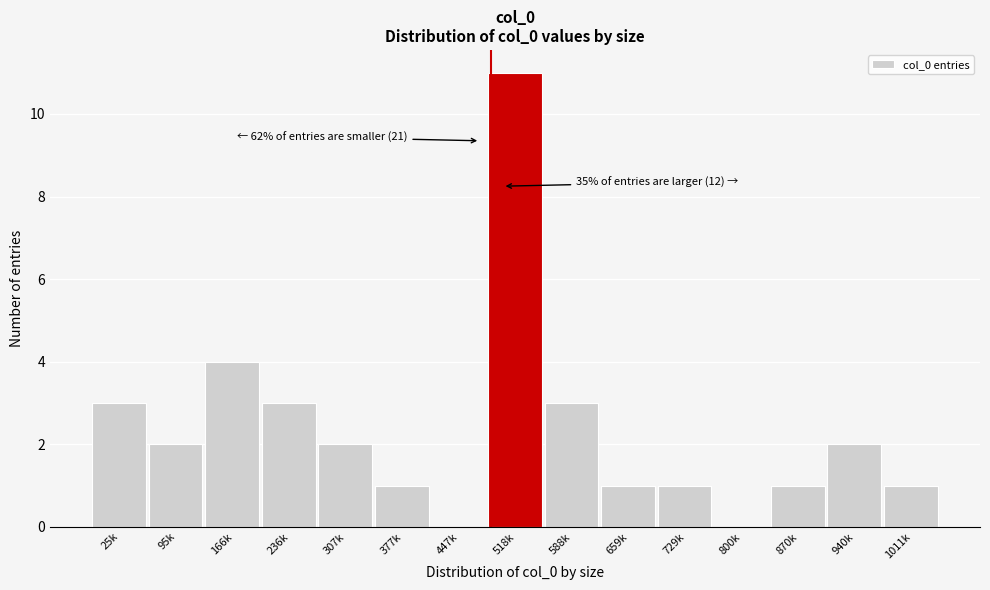

Reading right to left, list all the values displayed in this chart.

1011k=1	940k=2	870k=1	800k=0	729k=1	659k=1	588k=3	518k=11	447k=0	377k=1	307k=2	236k=3	166k=4	95k=2	25k=3